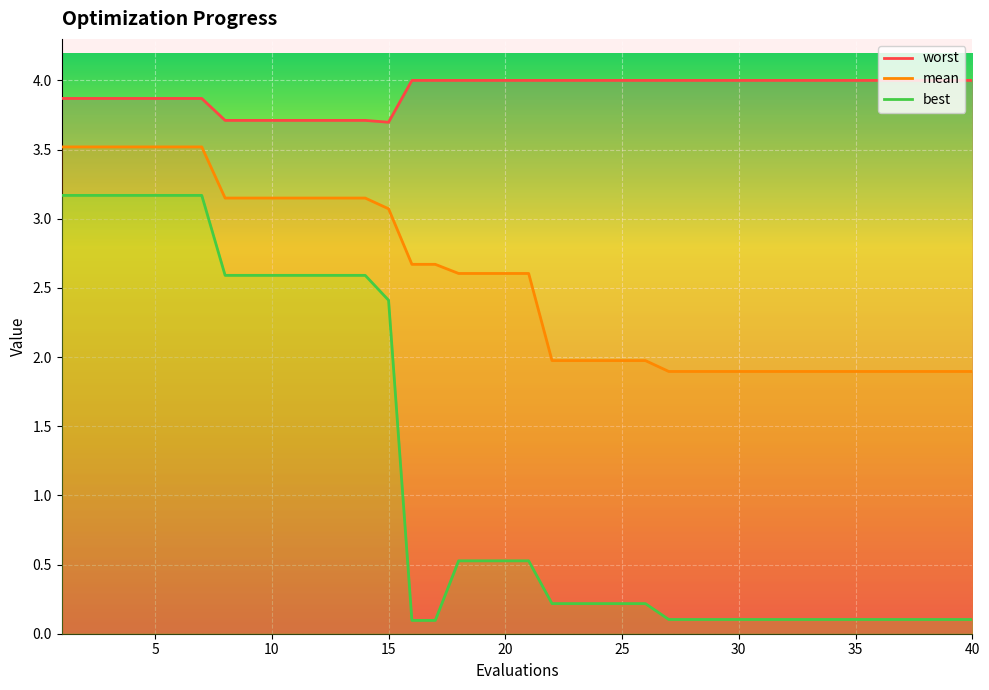

True or false: mean has a value of 4.5 at 15.

False